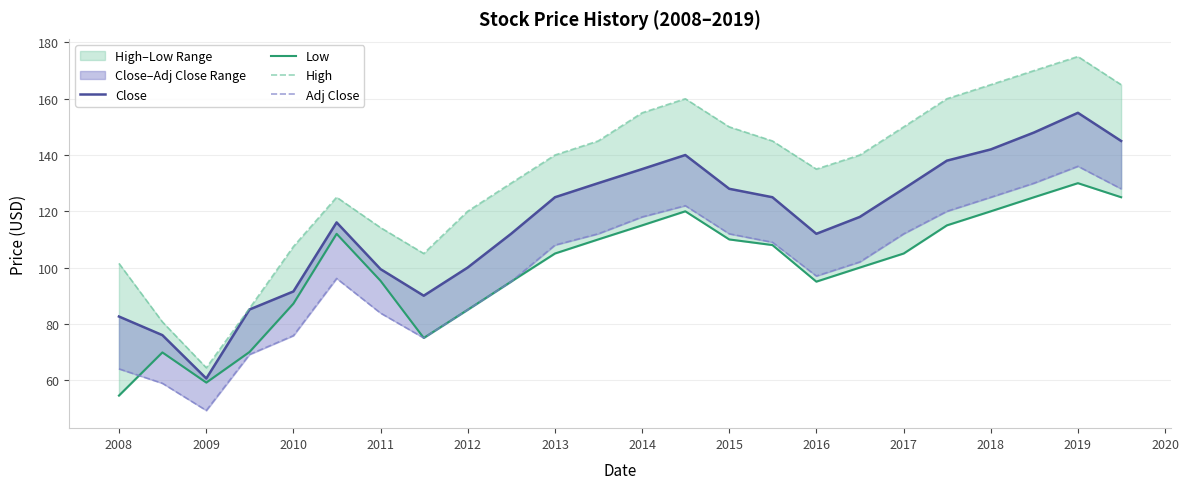

Between 2010 and 2017, which series saw the biggest shift?

High